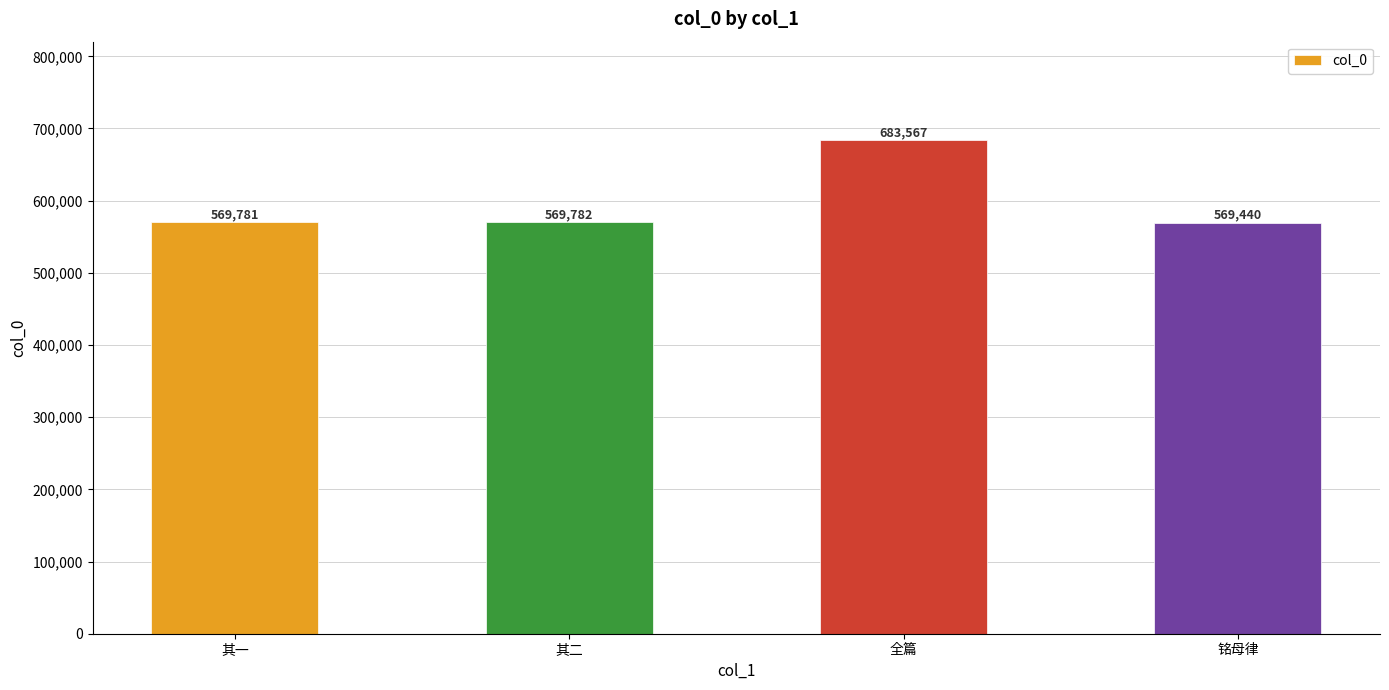

What is the greatest value displayed?

683567